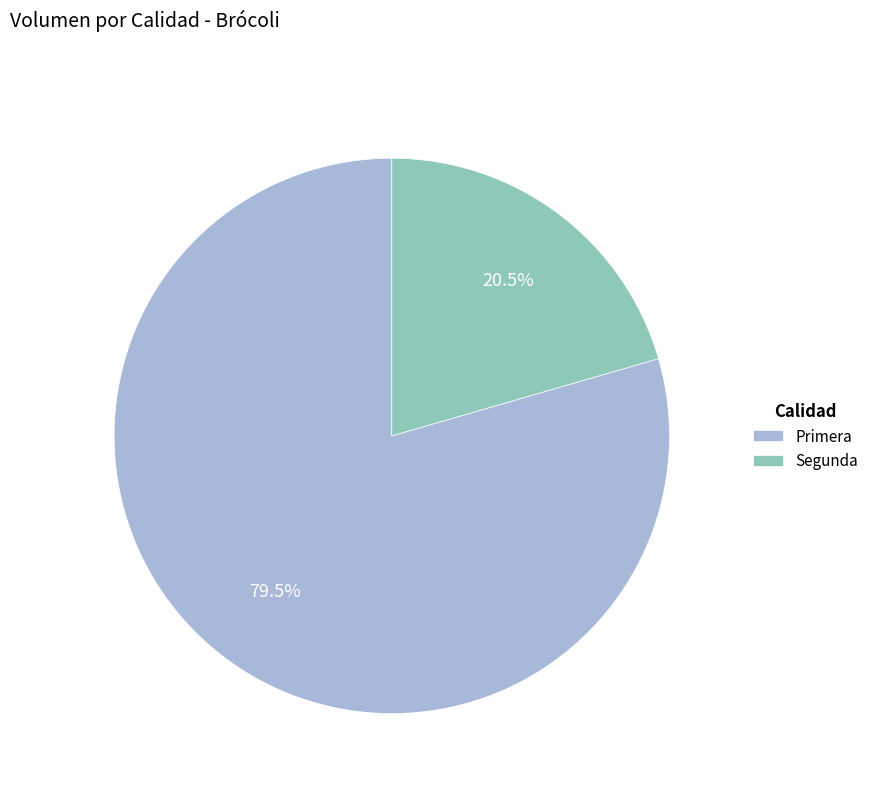

Is there any slice that represents more than half of the pie?

Yes